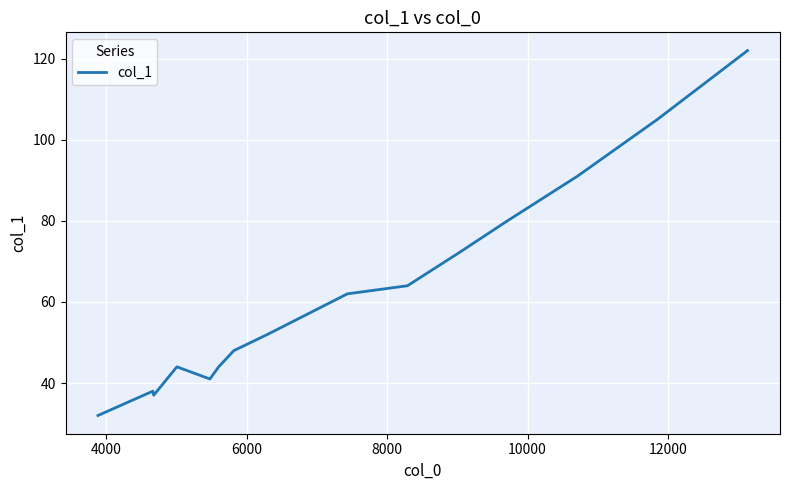

Does the chart have visible grid lines?

Yes